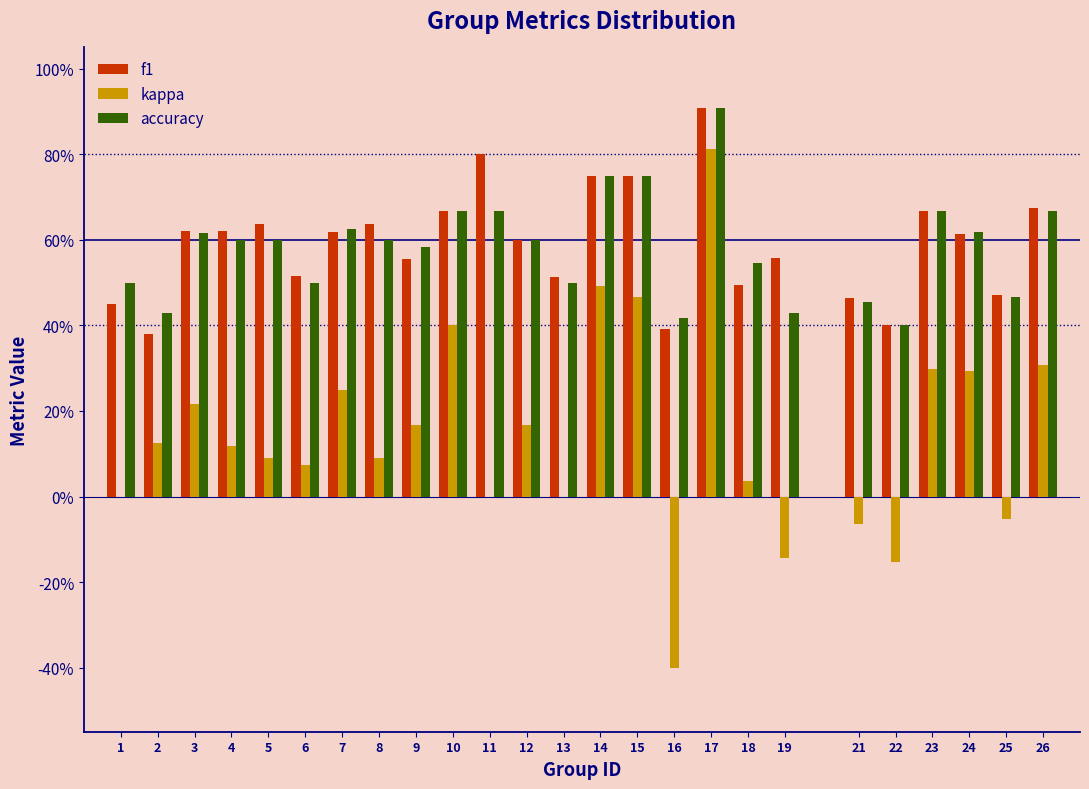

Are the bars grouped side by side (vs. stacked)?

Yes